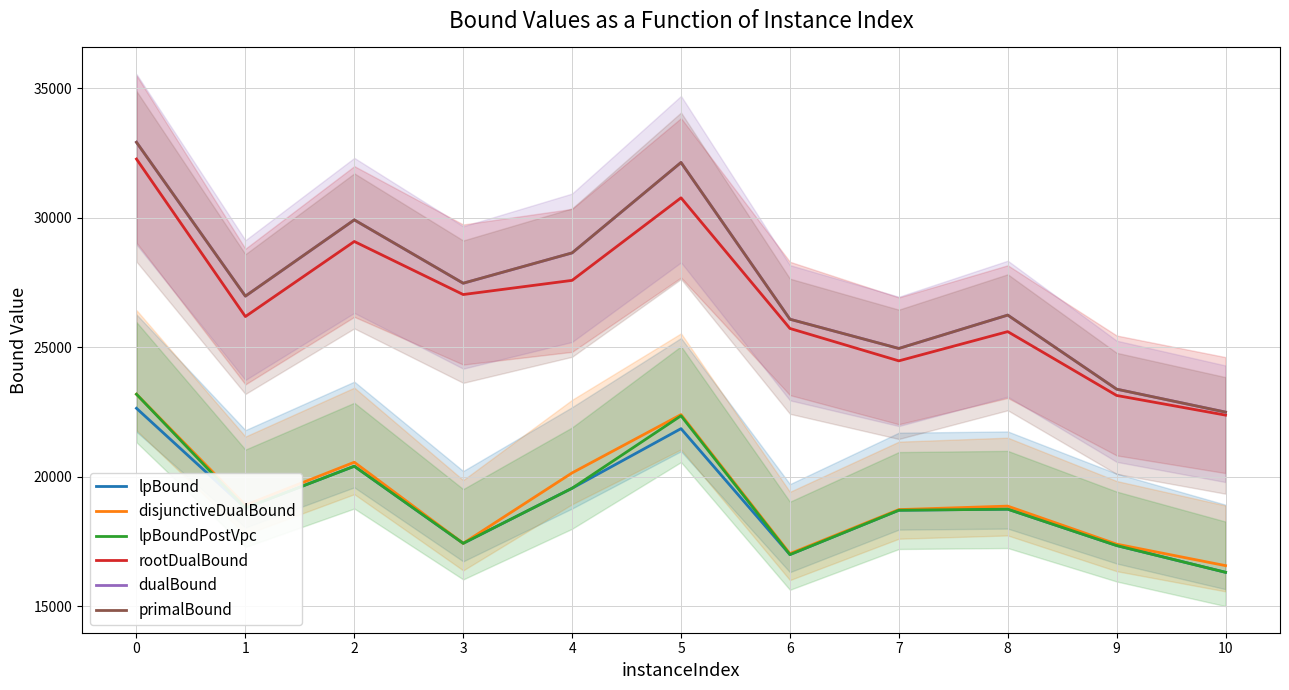

How many data points in disjunctiveDualBound are less than 18864?

5